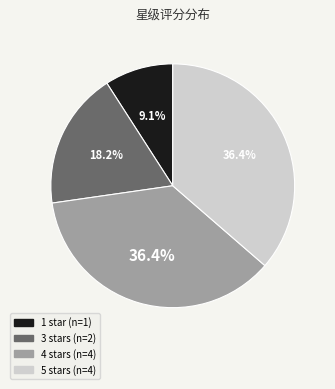

Is there a majority slice in this chart?

No